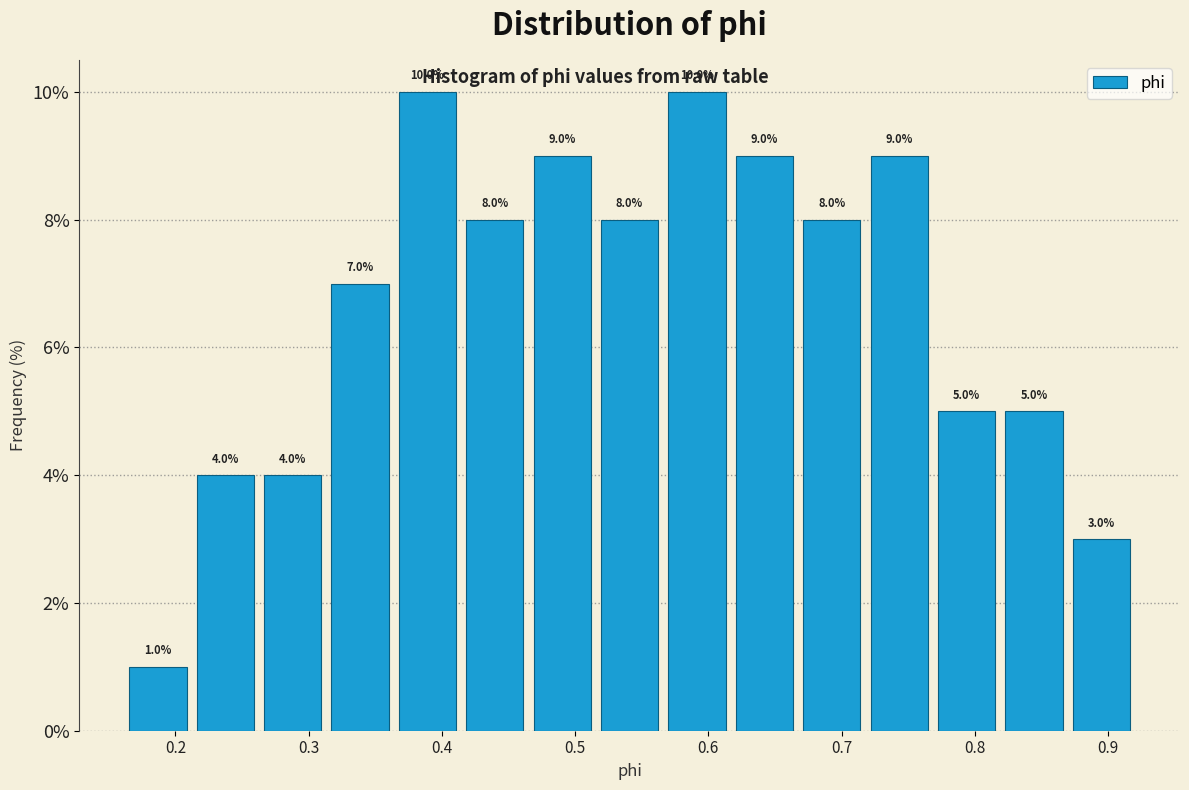

Reading left to right, transcribe this chart: for each bar, give the range it covers on the x-axis and its height. The bar edges are not printed on the chart, so give them approximately, as read against the axis.

0.16 to 0.21: 1.0
0.21 to 0.26: 4.0
0.26 to 0.31: 4.0
0.31 to 0.36: 7.0
0.36 to 0.41: 10.0
0.41 to 0.47: 8.0
0.47 to 0.52: 9.0
0.52 to 0.57: 8.0
0.57 to 0.62: 10.0
0.62 to 0.67: 9.0
0.67 to 0.72: 8.0
0.72 to 0.77: 9.0
0.77 to 0.82: 5.0
0.82 to 0.87: 5.0
0.87 to 0.92: 3.0